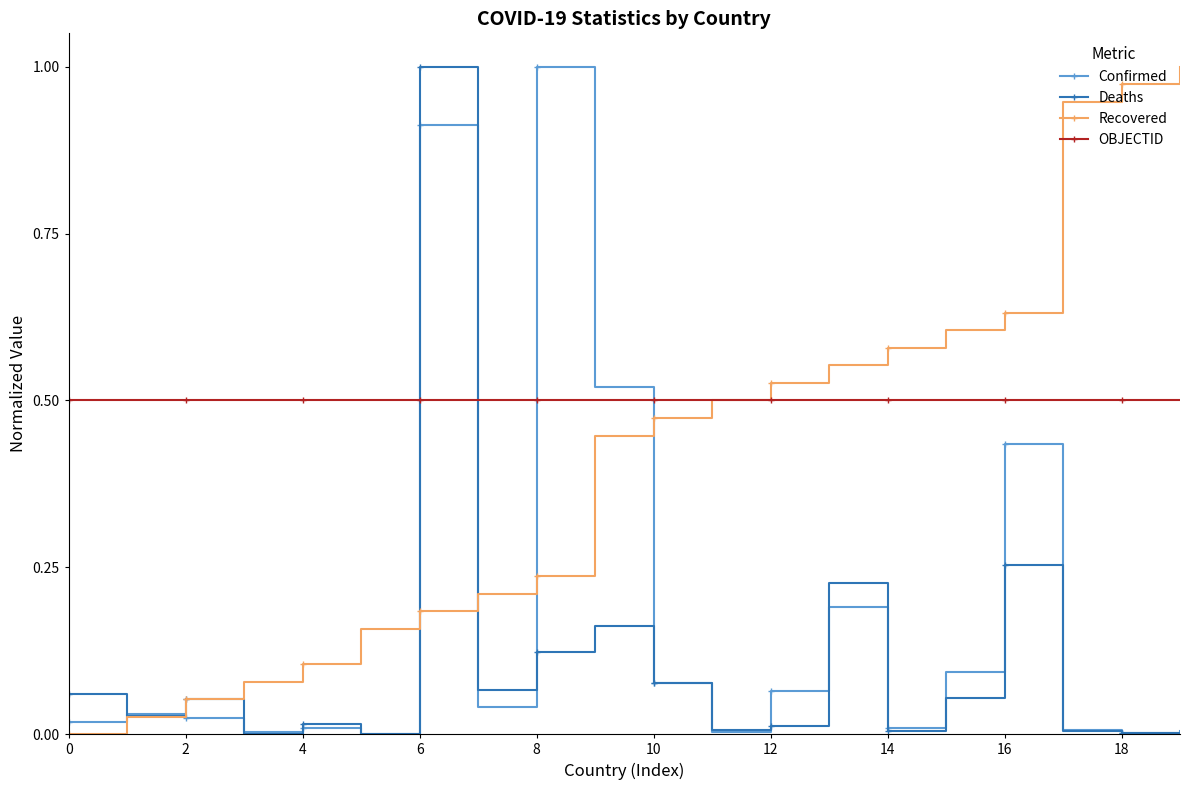

Rank the series by their average value, from lowest to highest.

Deaths, Confirmed, Recovered, OBJECTID